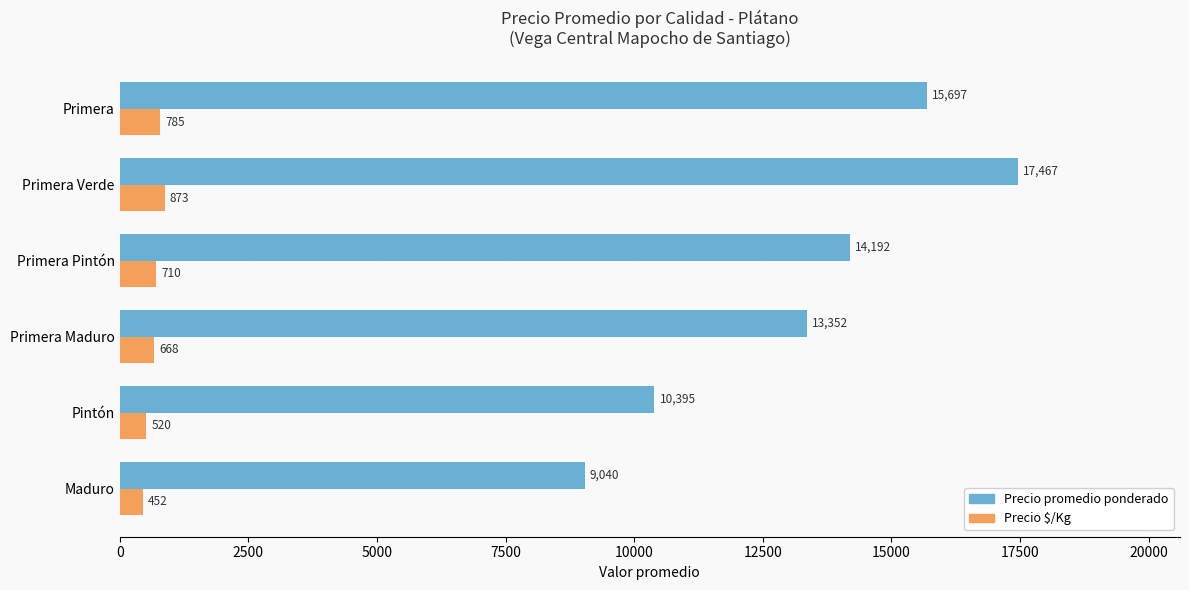

How many Precio $/Kg values are between 520 and 785?

4